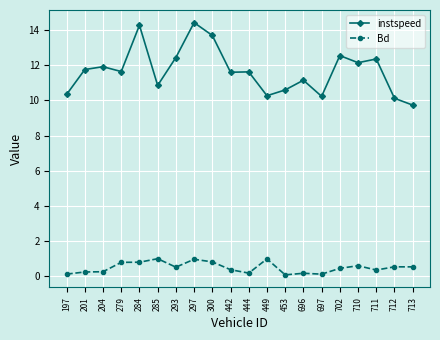

Which series has the widest spread of values?

instspeed